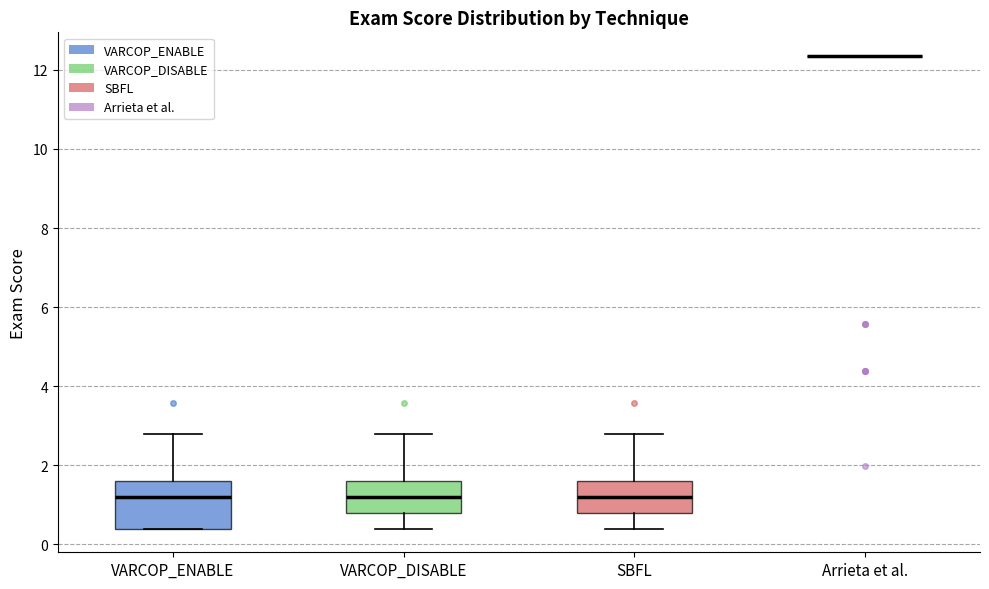

Comparing the boxes themselves (not the whiskers), which one is the tallest?

VARCOP_ENABLE